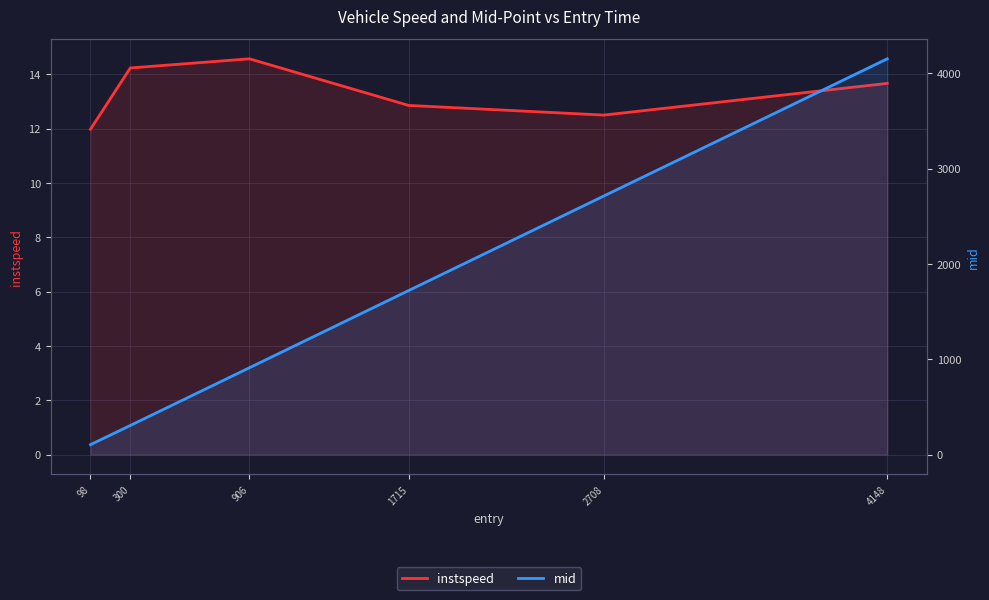

Which series has the largest total across all categories?

mid